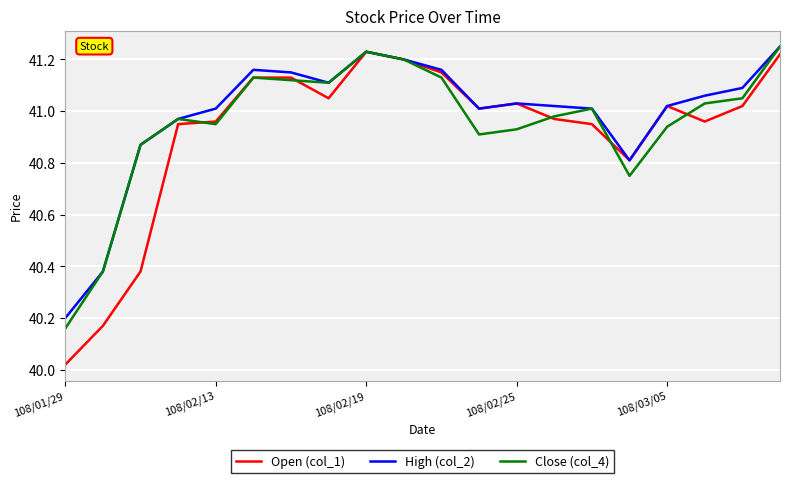

Where is Close (col_4) nearest to the value 40?

108/01/29